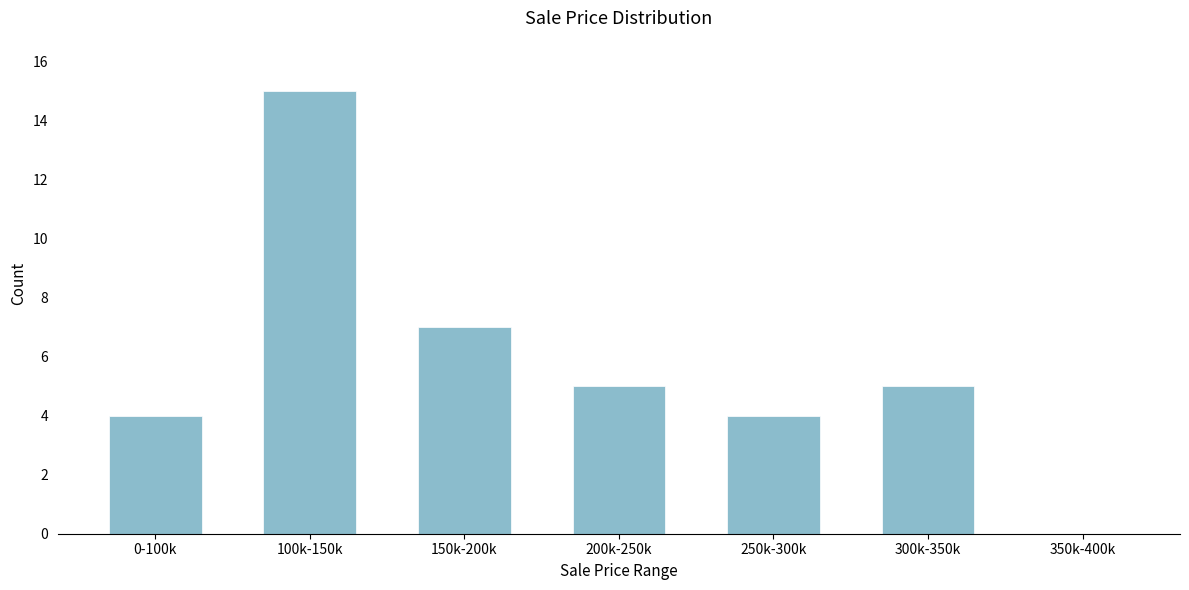

Reading right to left, what are all the values shown in this chart?

350k-400k=0	300k-350k=5	250k-300k=4	200k-250k=5	150k-200k=7	100k-150k=15	0-100k=4